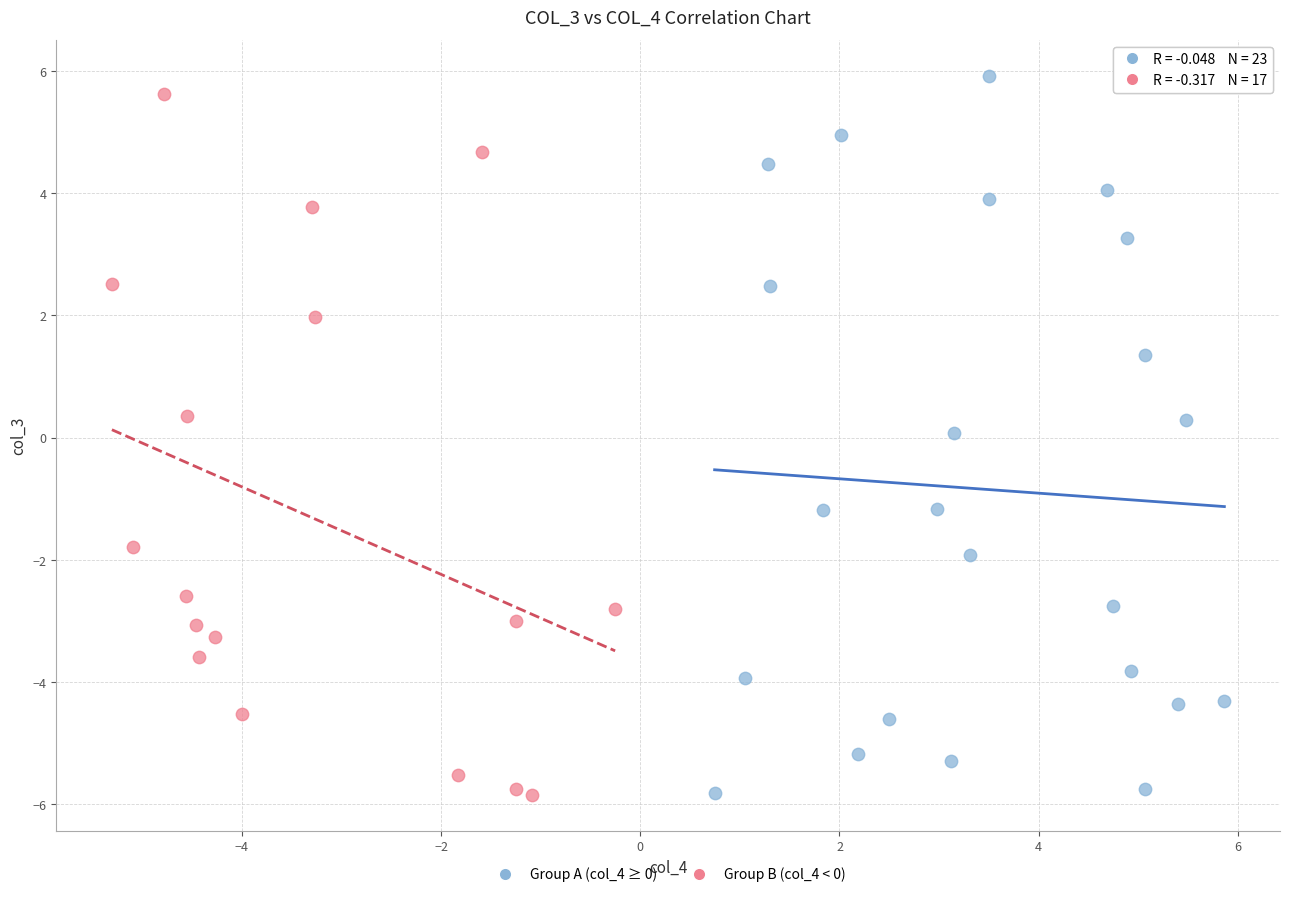

Which series contains the highest Y value?

Group A (col_4 ≥ 0)